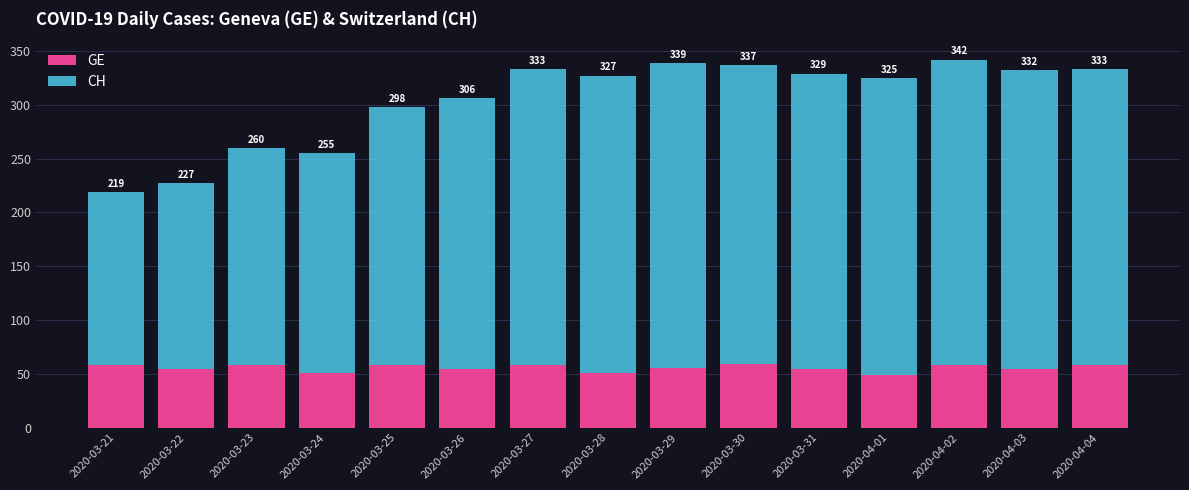

Rank the series at 2020-03-29 from lowest to highest value.

GE, CH